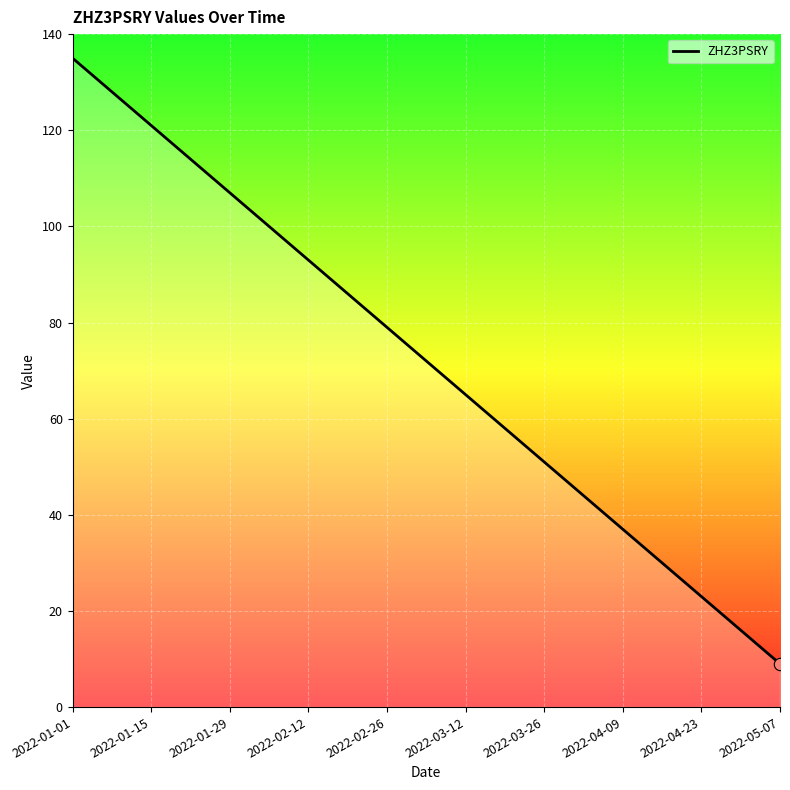

What is the smallest value displayed?

9